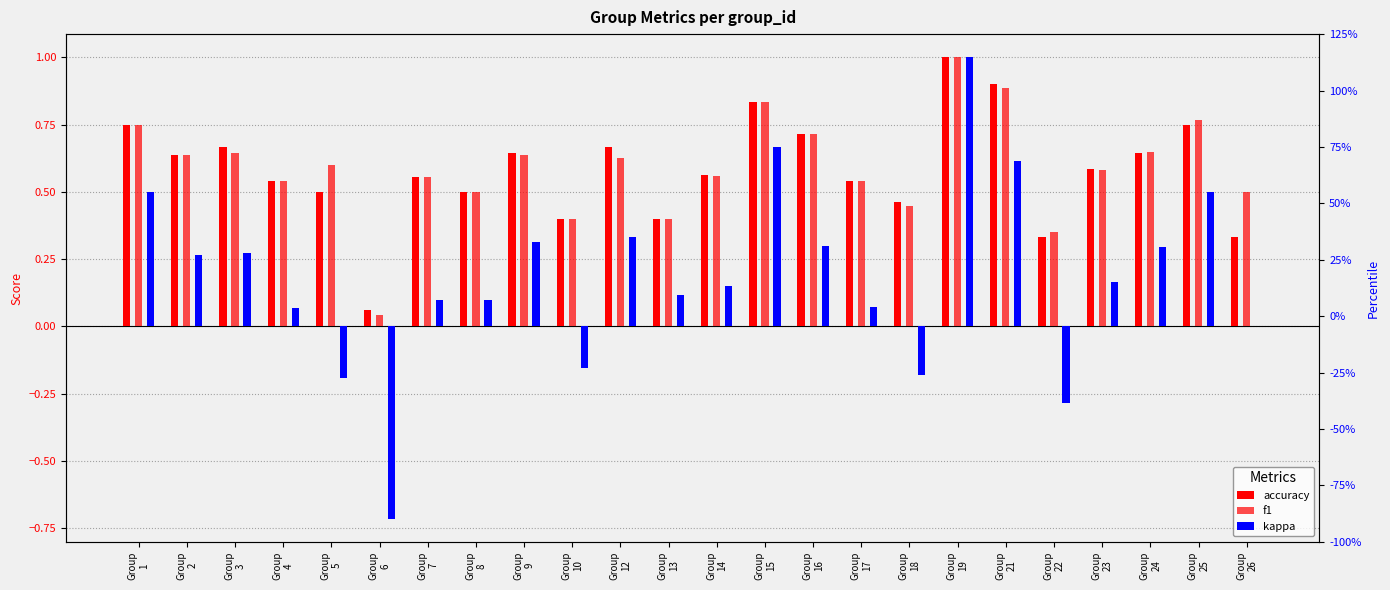

How many data points in kappa are less than 0?

5